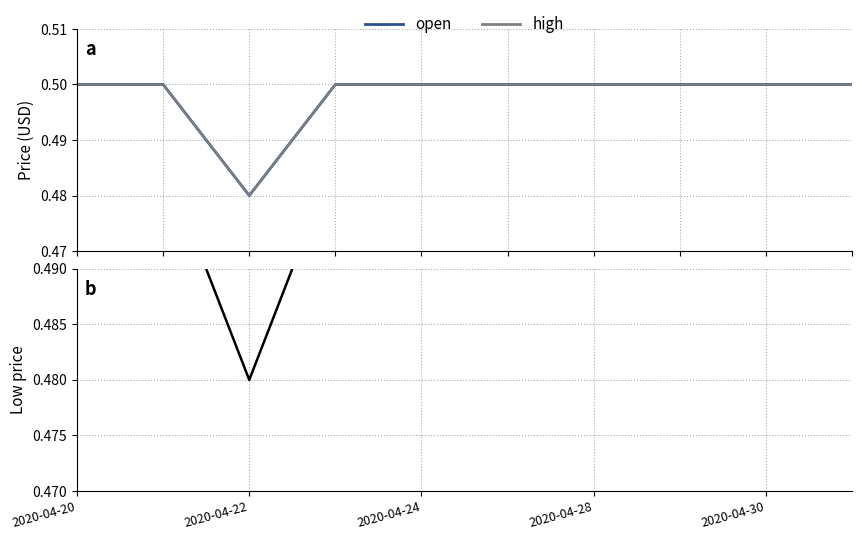

What is the value of the open point at the 10th from the left?

0.5